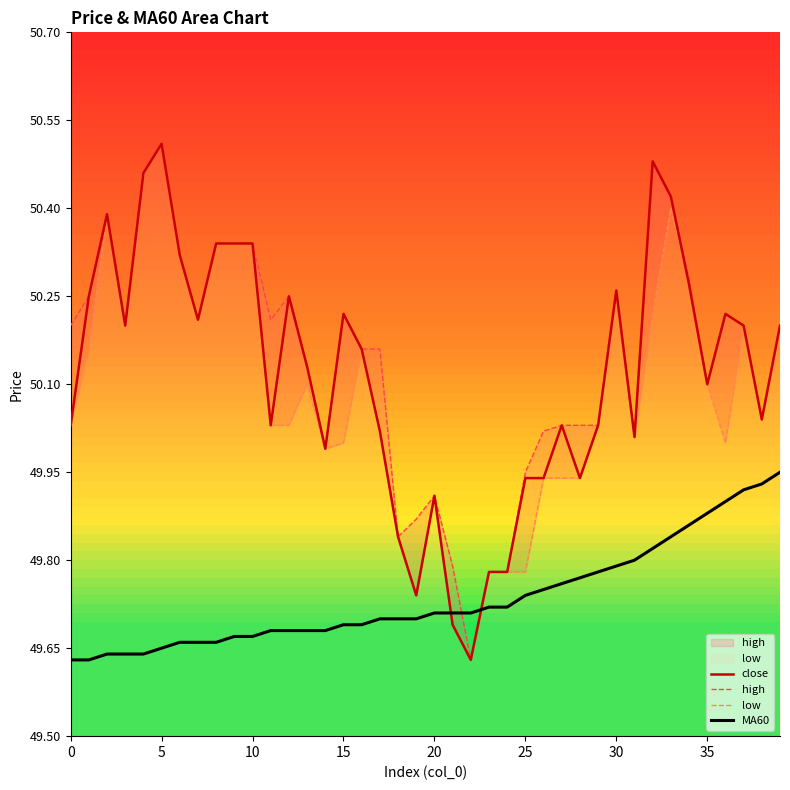

True or false: MA60 and low cross at least once.

True